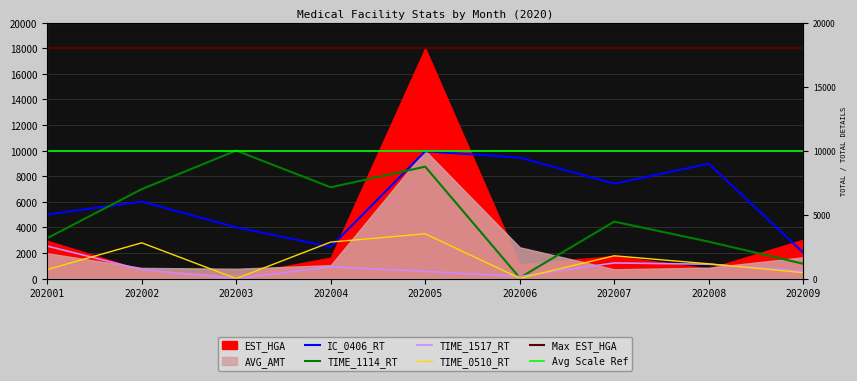

Is it true that IC_0406_RT equals 1977.9 at 202008?

False